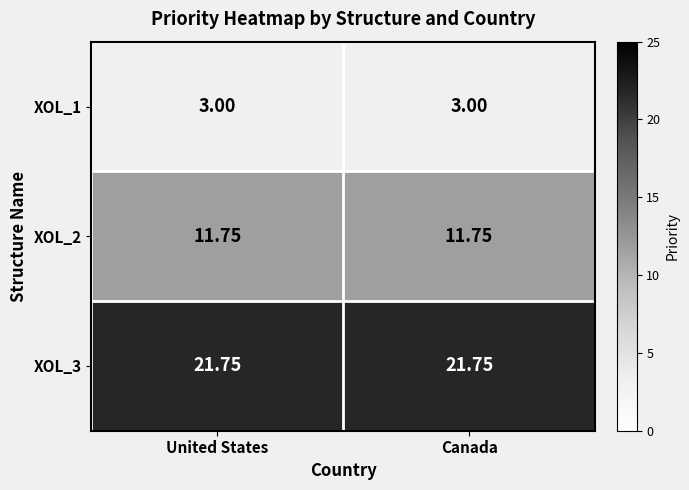

Is the value of XOL_3 at Canada greater than the value of XOL_2 at United States?

Yes